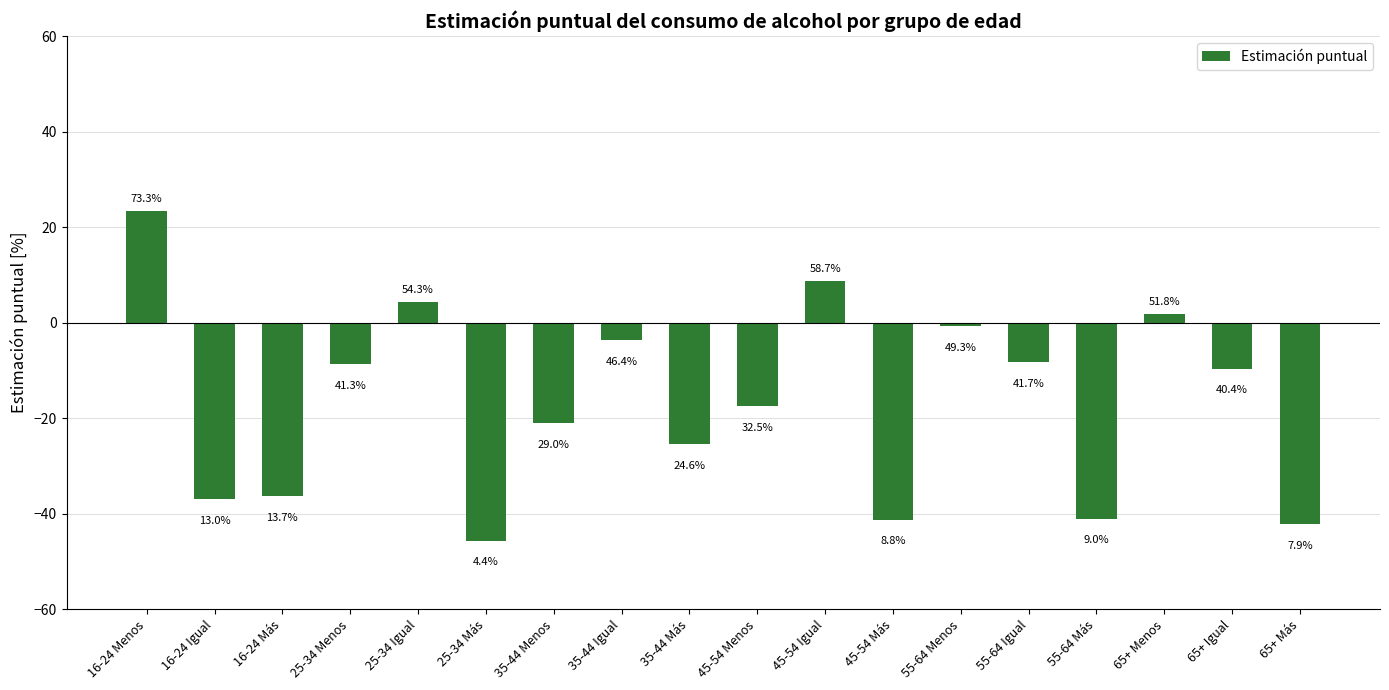

How many bars are there in total?

18